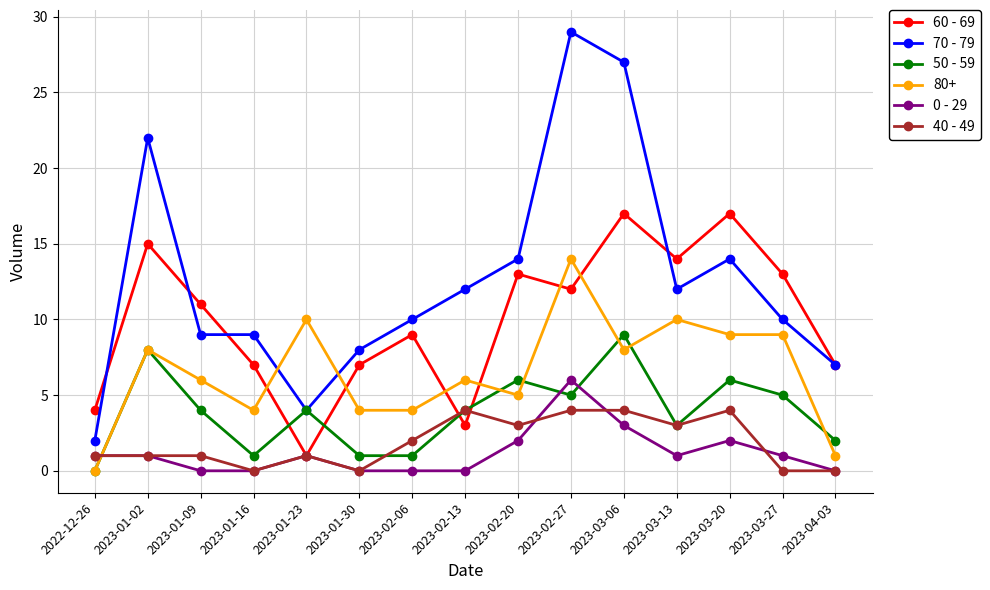

True or false: 70 - 79 and 0 - 29 intersect in this chart.

False